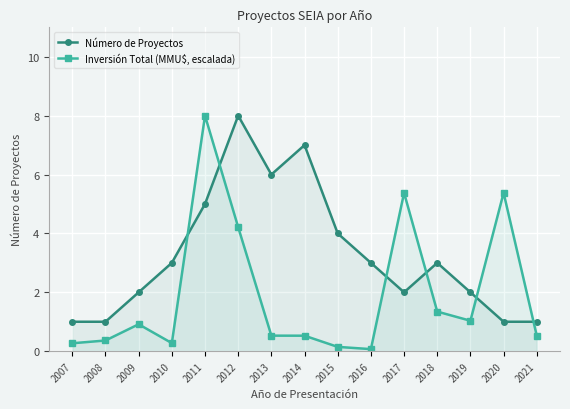

Which category has the lowest value in the Inversión Total (MMU$, escalada) series?

2016